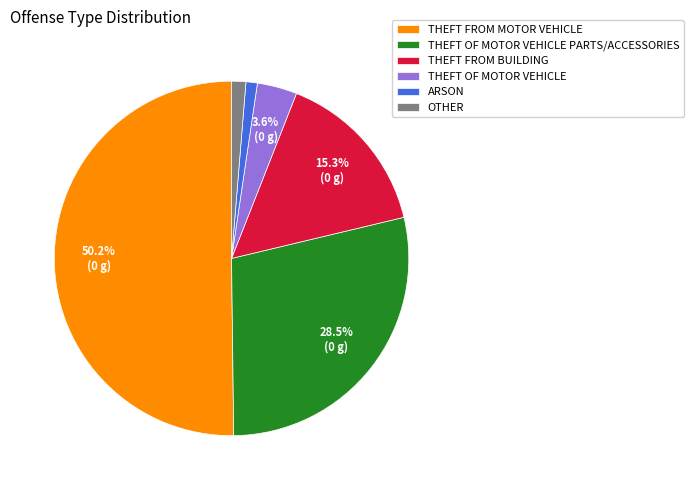

Between THEFT FROM BUILDING and ARSON, which is larger?

THEFT FROM BUILDING